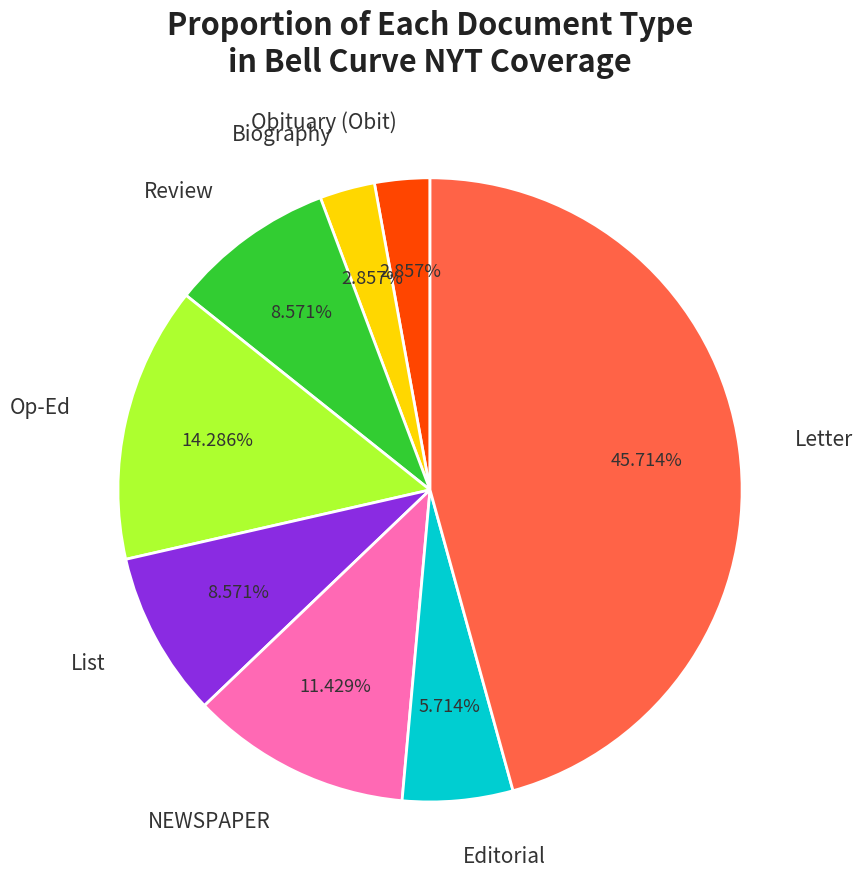

The Op-Ed slice represents 4% of the pie. True or false?

False